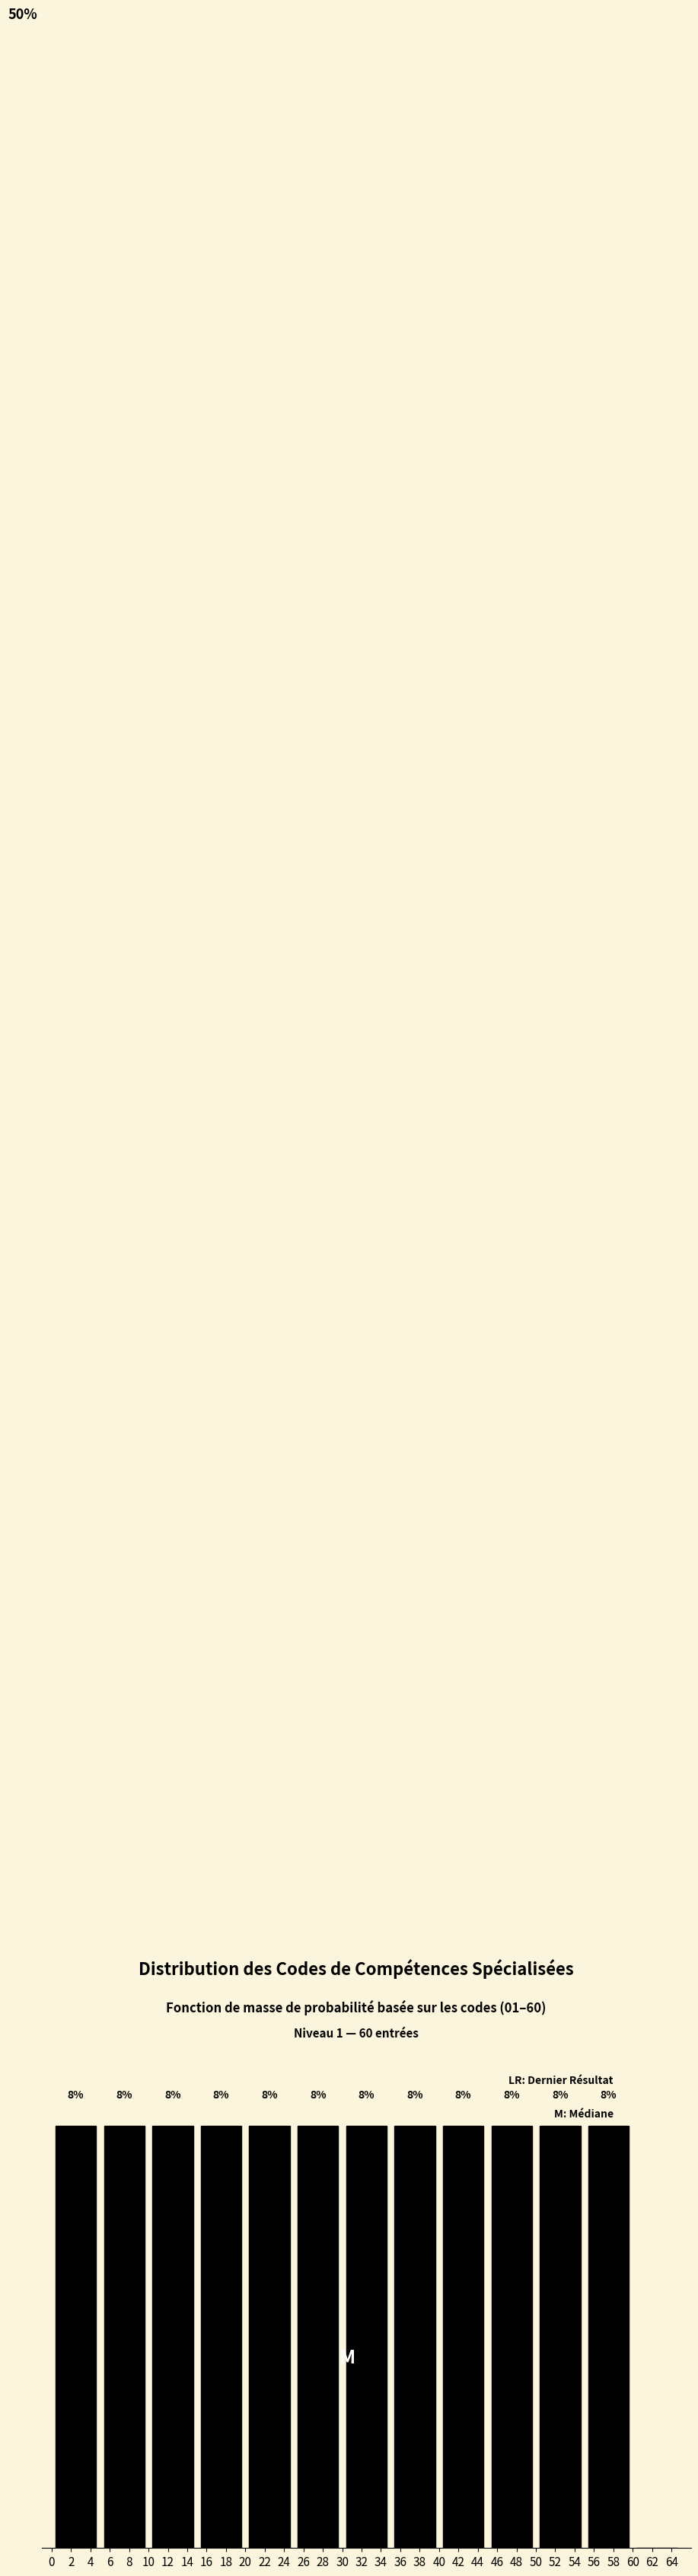

Are the bars horizontal?

No